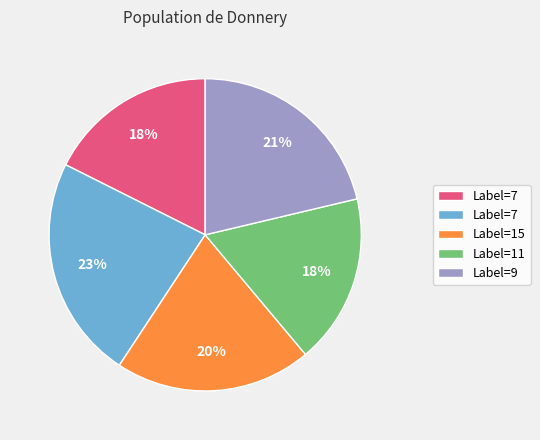

Is there a majority slice in this chart?

No